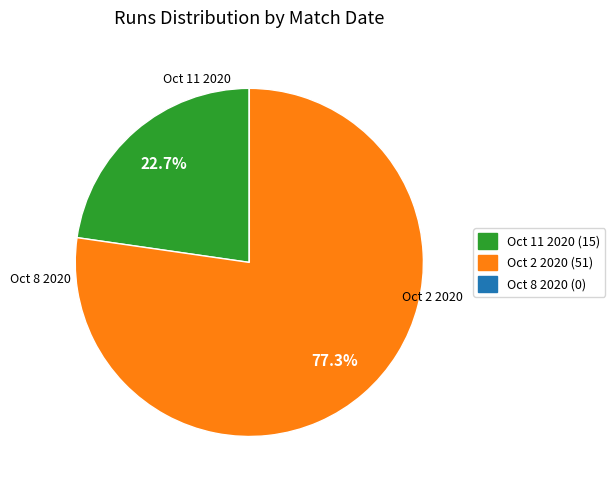

Is there a majority slice in this chart?

Yes